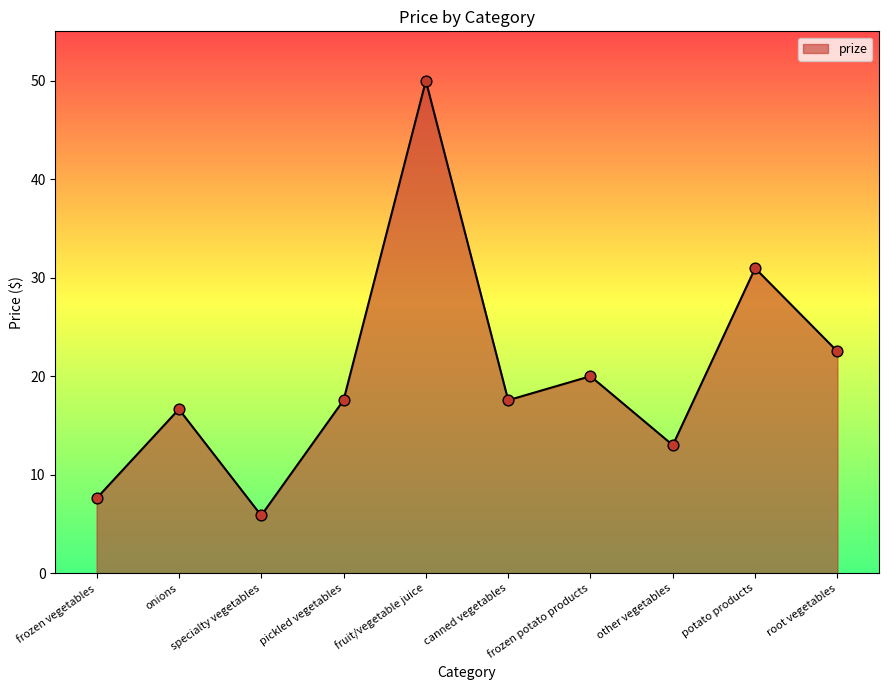

What is the change in value from pickled vegetables to other vegetables?

-4.6